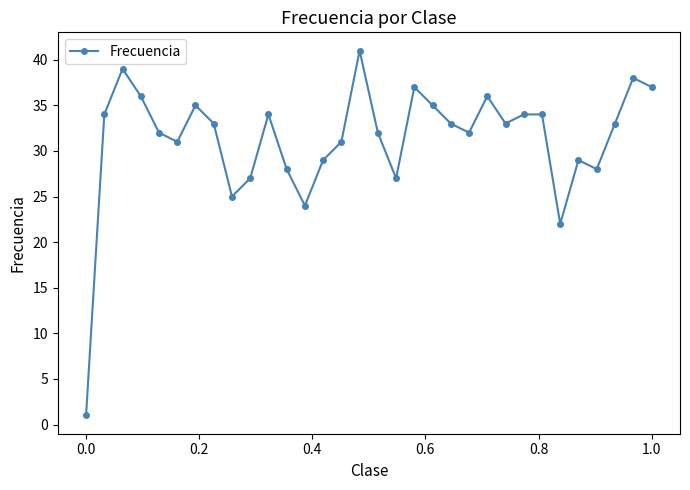

What is the difference between the maximum and minimum values?

40